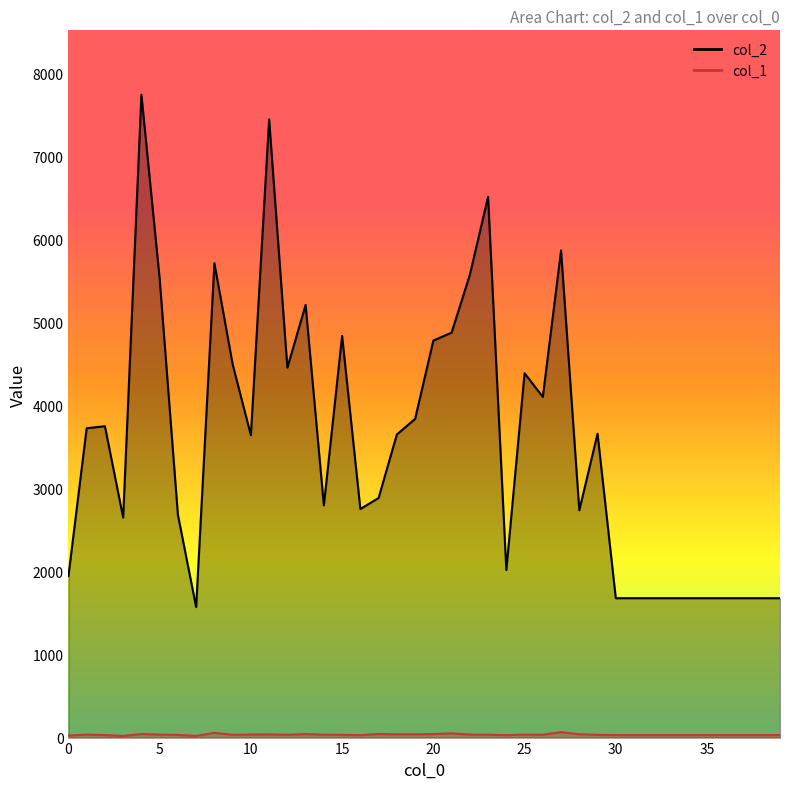

What is the sum of all col_1 values?

1402